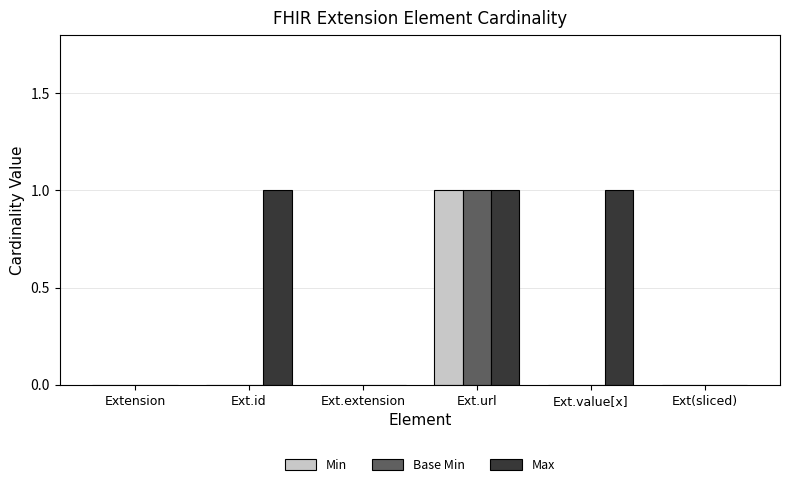

Reading right to left, extract all data points from this chart.

Min: 0	0	1	0	0	0
Base Min: 0	0	1	0	0	0
Max: 0	1	1	0	1	0